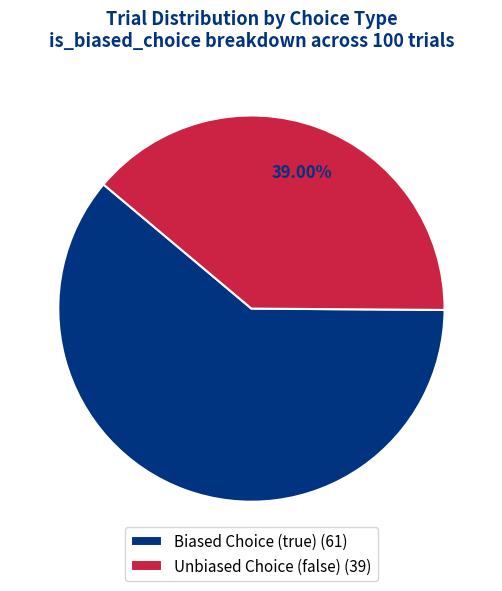

Do Unbiased Choice (false) (39) and Biased Choice (true) (61) together represent more than half of the pie?

Yes